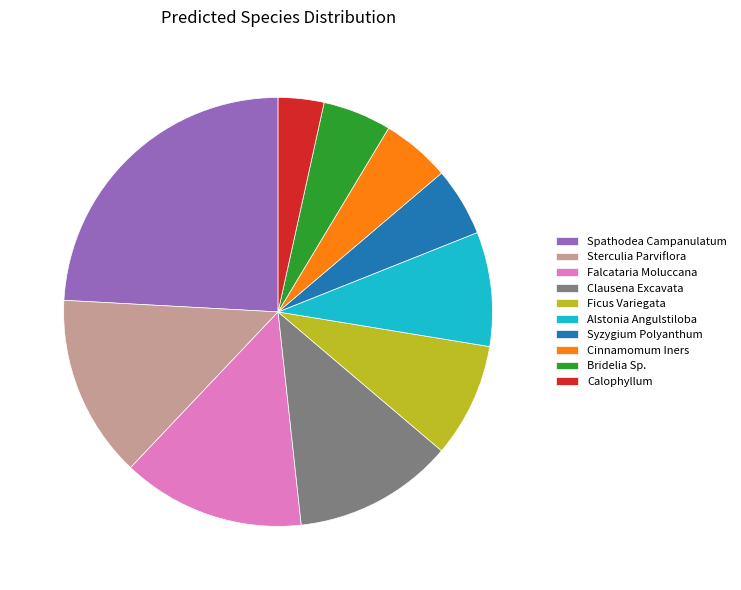

What is the smallest slice in the pie chart?

Calophyllum